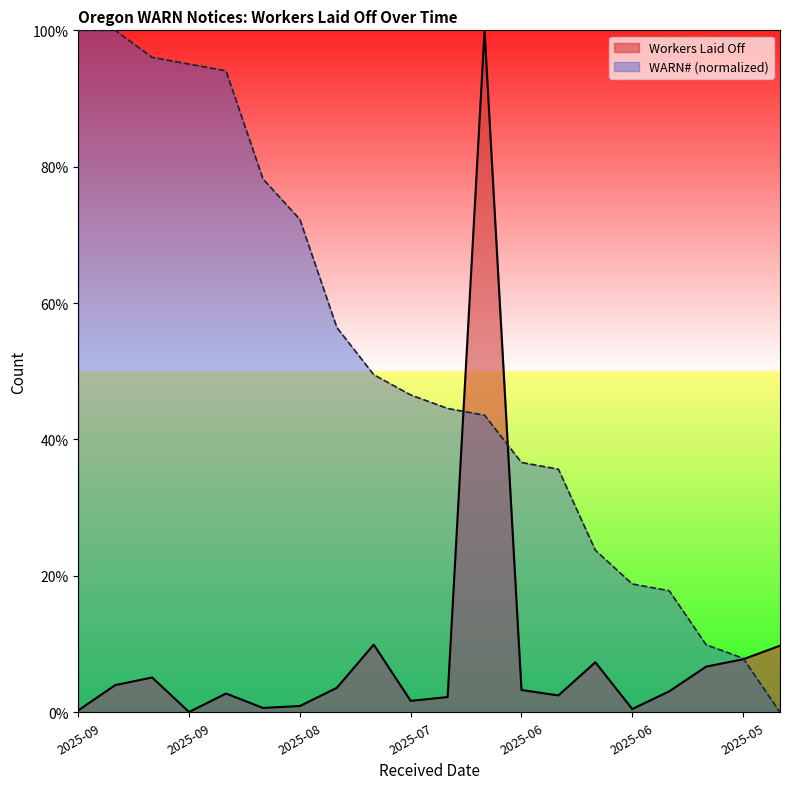

At which category does Workers Laid Off reach its first local valley?

2025-09